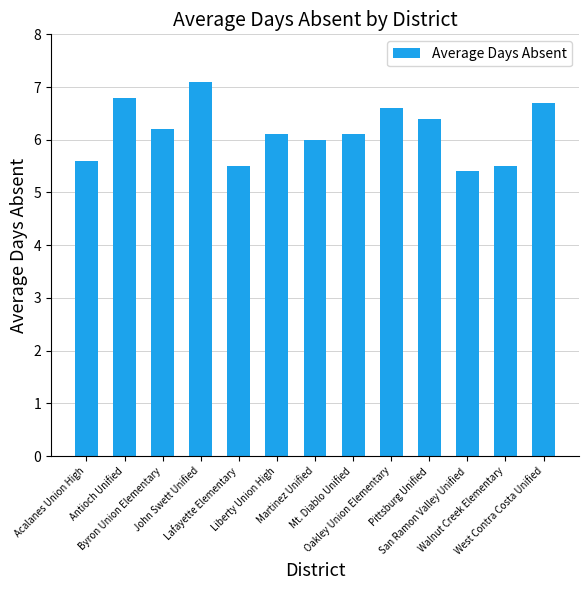

What position from the right is Oakley Union Elementary?

5